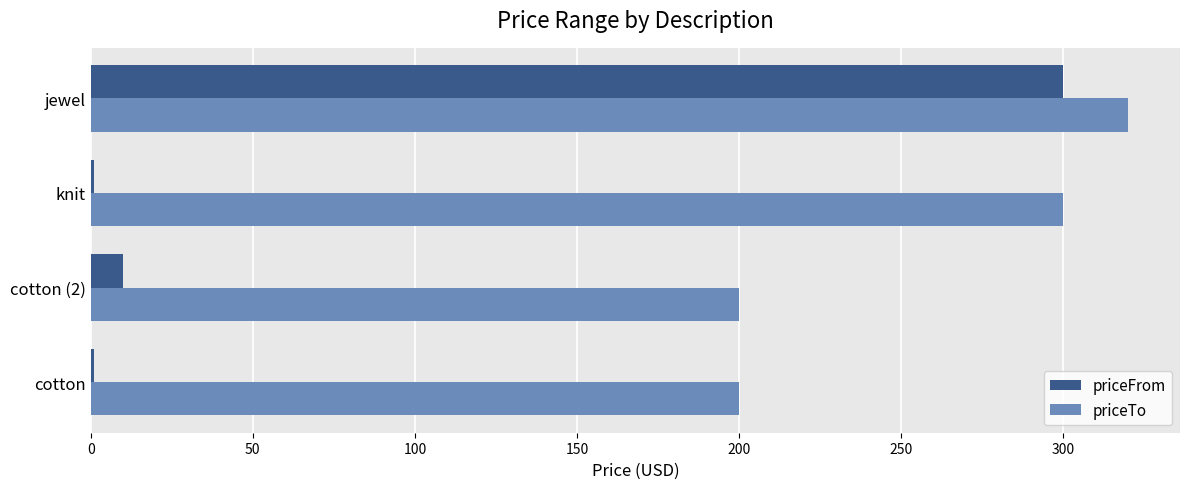

Which series has the largest total across all categories?

priceTo